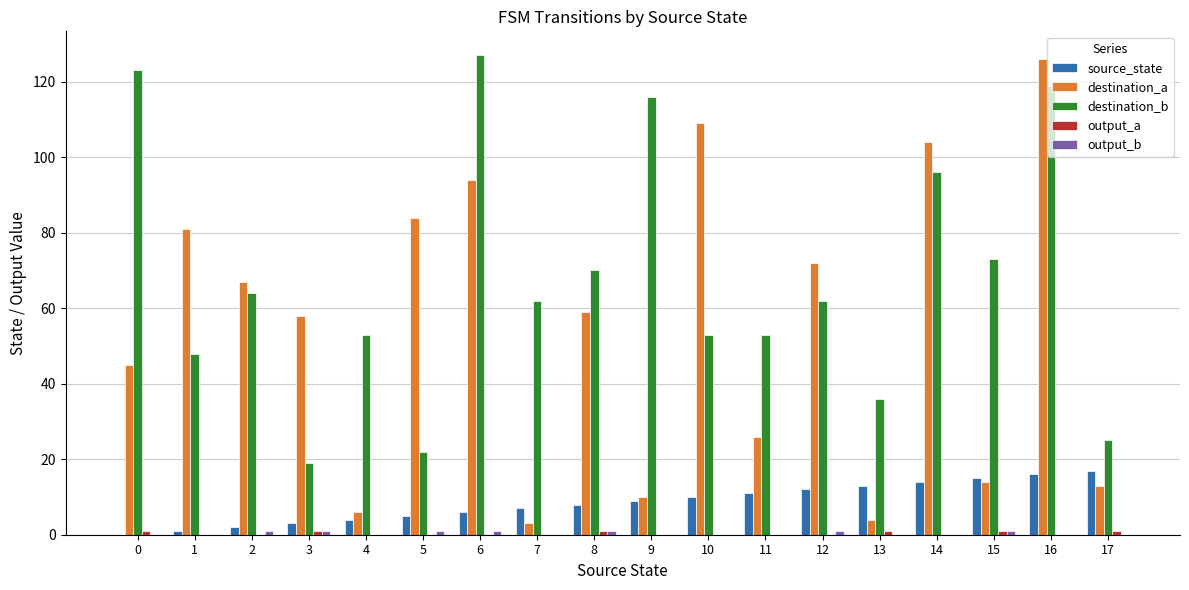

Which series has the largest total across all categories?

destination_b